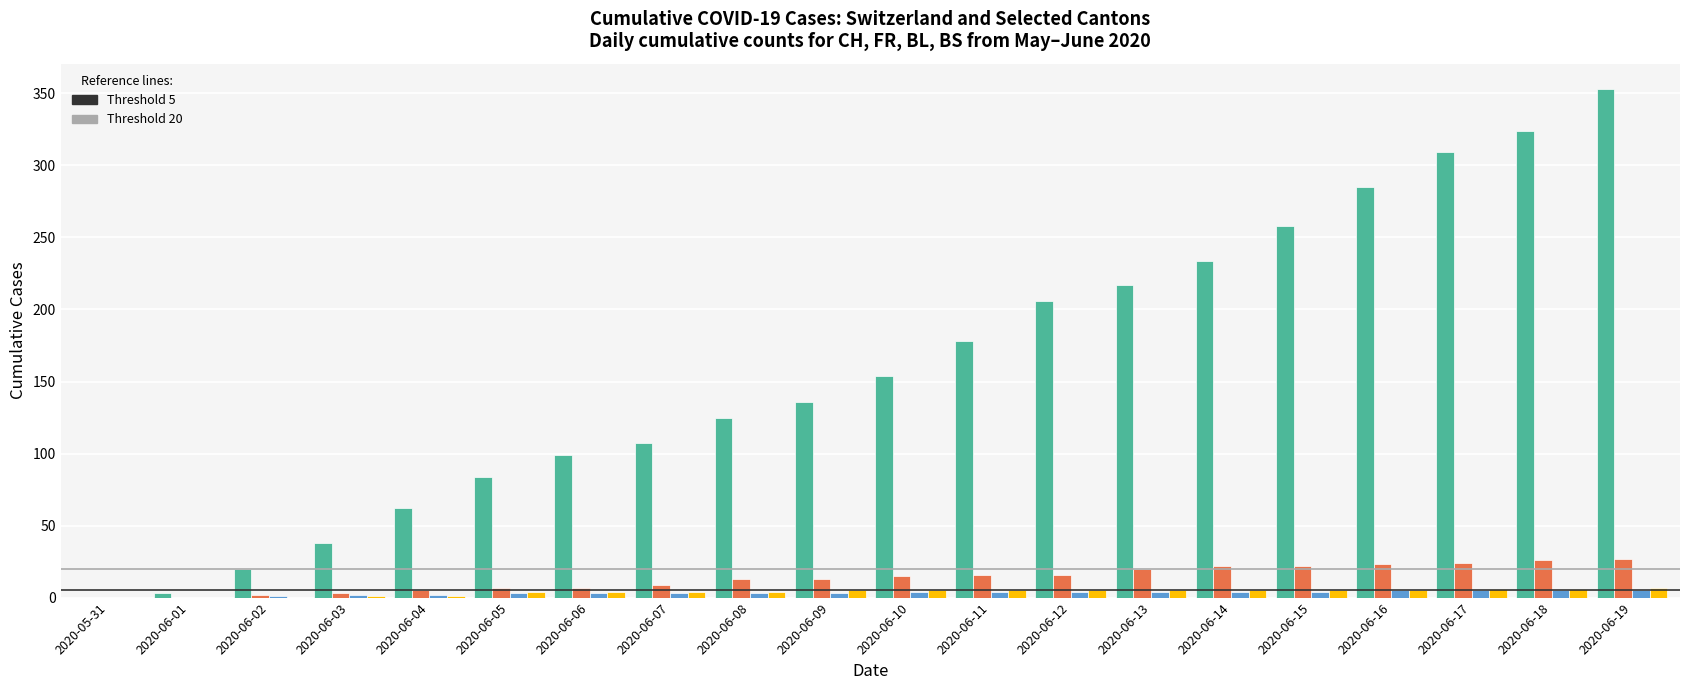

At which category is the sum across all series the highest?

2020-06-19